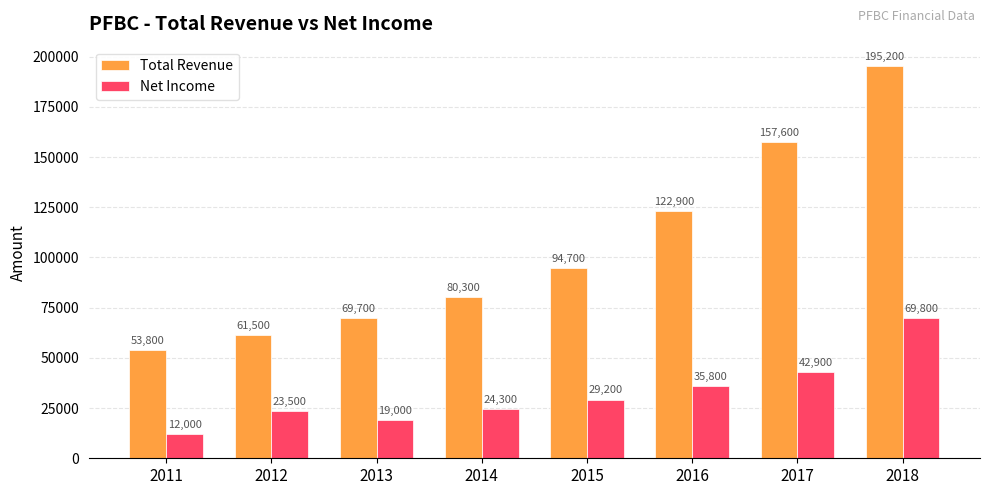

Rank the series by their maximum value, from lowest to highest.

Net Income, Total Revenue